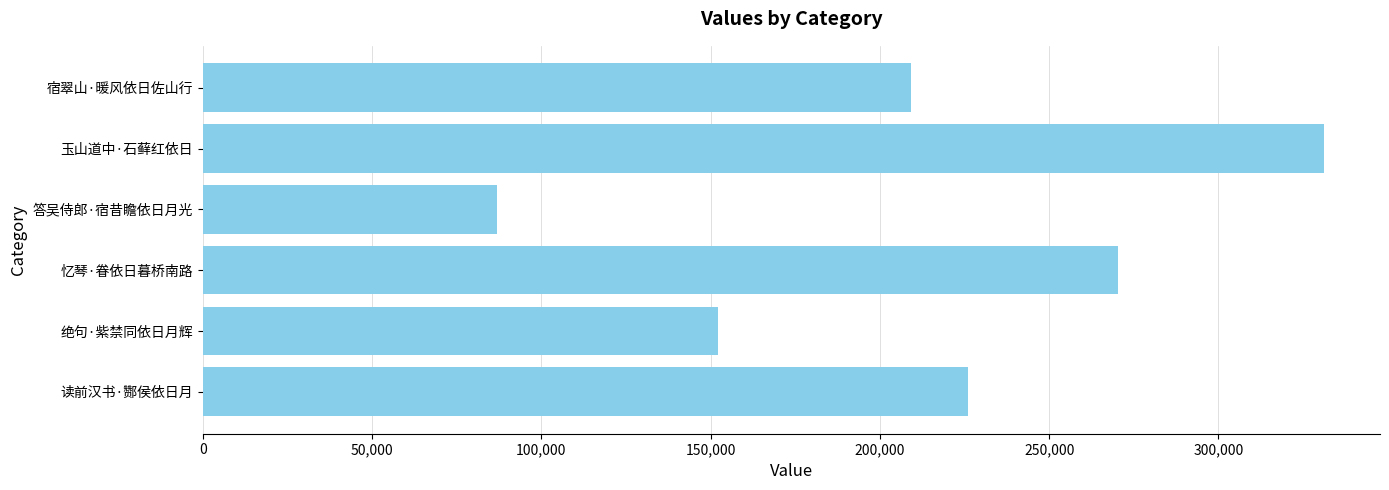

List the labels in order of value, smallest first.

答吴侍郎·宿昔瞻依日月光, 绝句·紫禁同依日月辉, 宿翠山·暖风依日佐山行, 读前汉书·酂侯依日月, 忆琴·眷依日暮桥南路, 玉山道中·石藓红依日